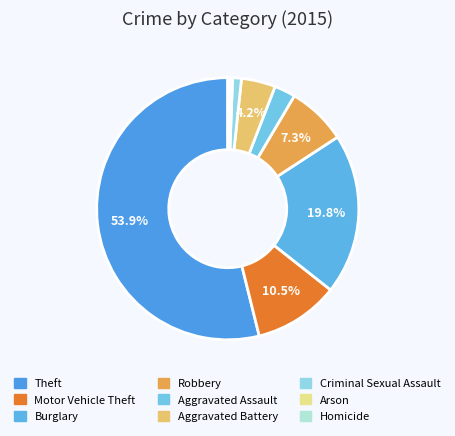

Between Aggravated Assault and Arson, which is larger?

Aggravated Assault